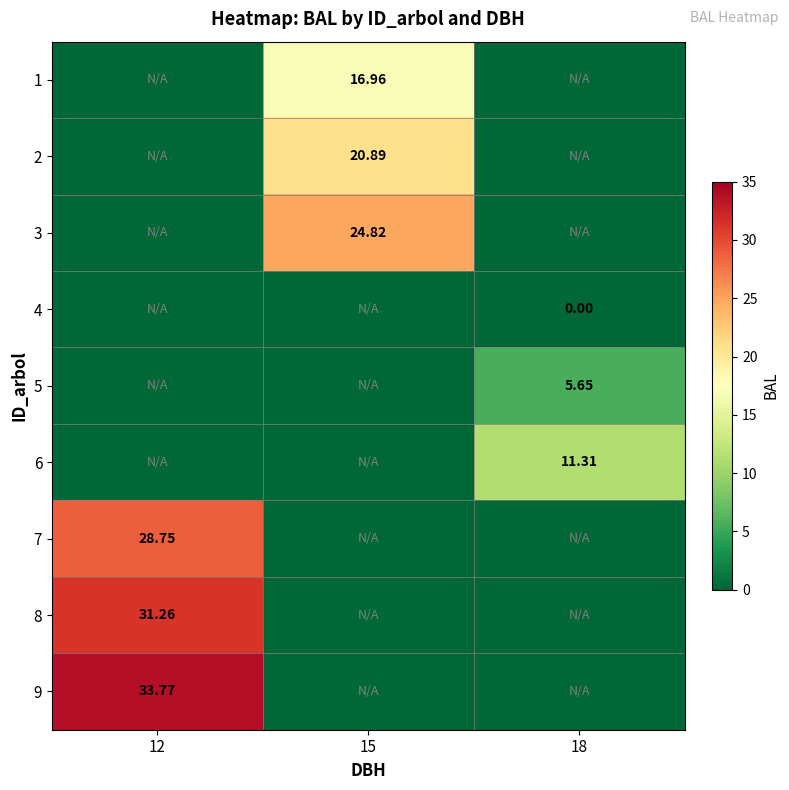

List the series in order of their peak value, highest first.

9, 8, 7, 3, 2, 1, 6, 5, 4